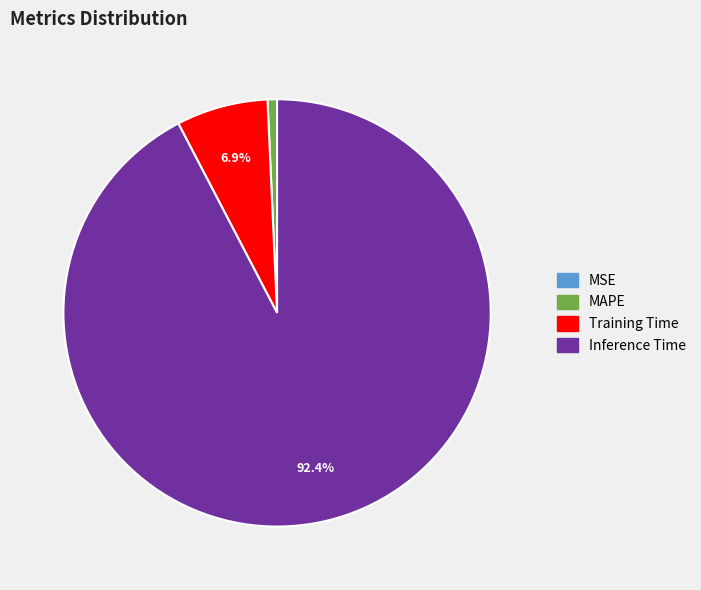

Does any single category account for the majority?

Yes